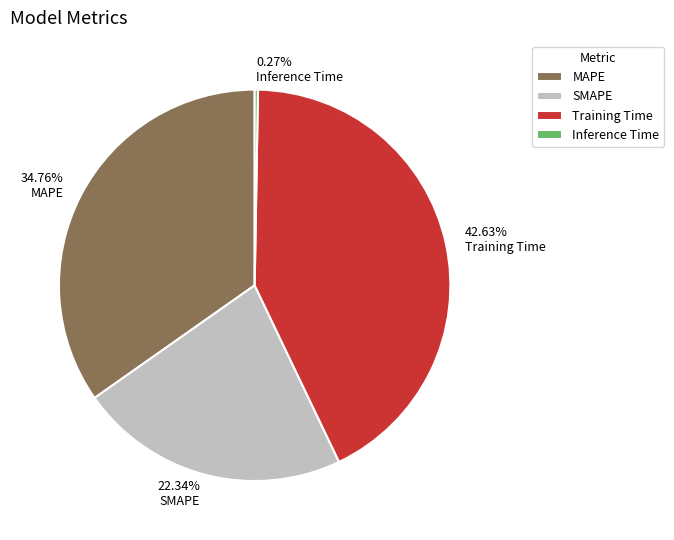

Which slice is the largest?

Training Time